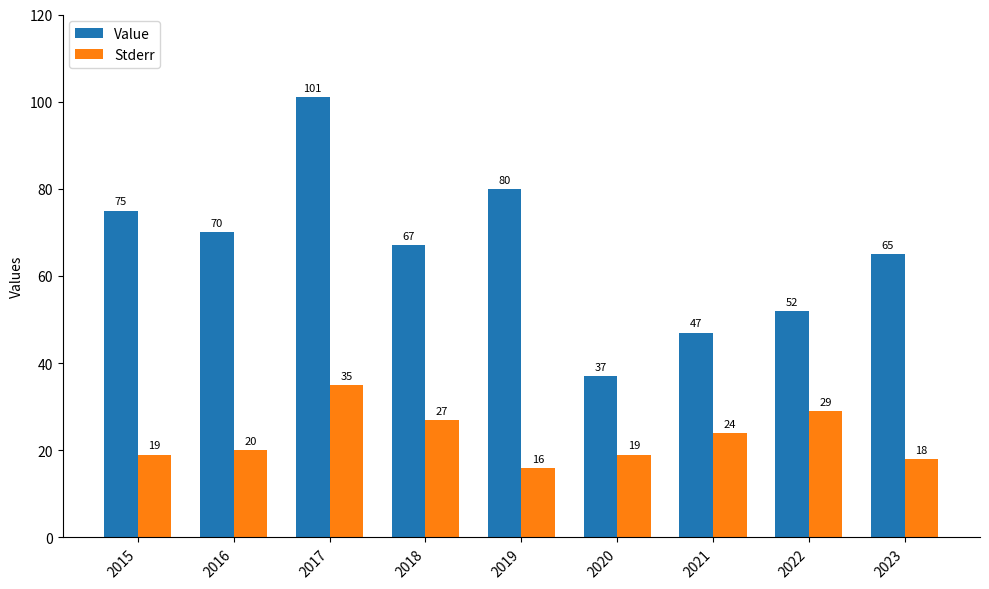

Reading right to left, extract all data points from this chart.

Value: 65	52	47	37	80	67	101	70	75
Stderr: 18	29	24	19	16	27	35	20	19